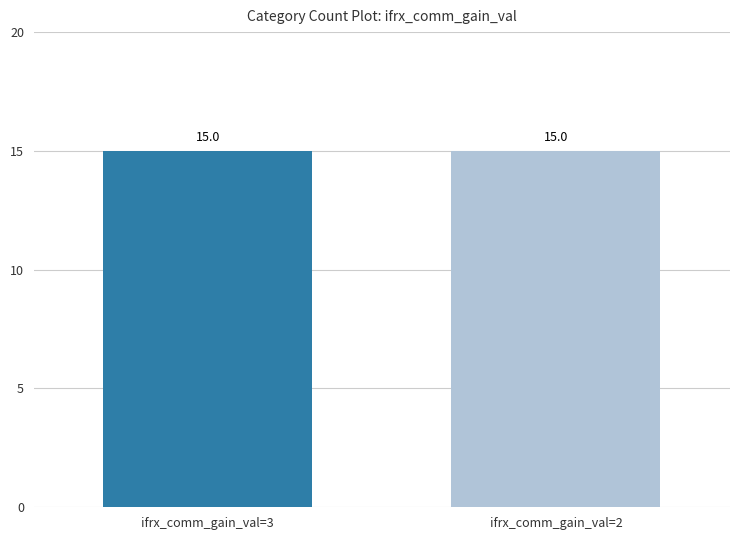

Rank the series at 2 from lowest to highest value.

ifrx_comm_gain_val, counts